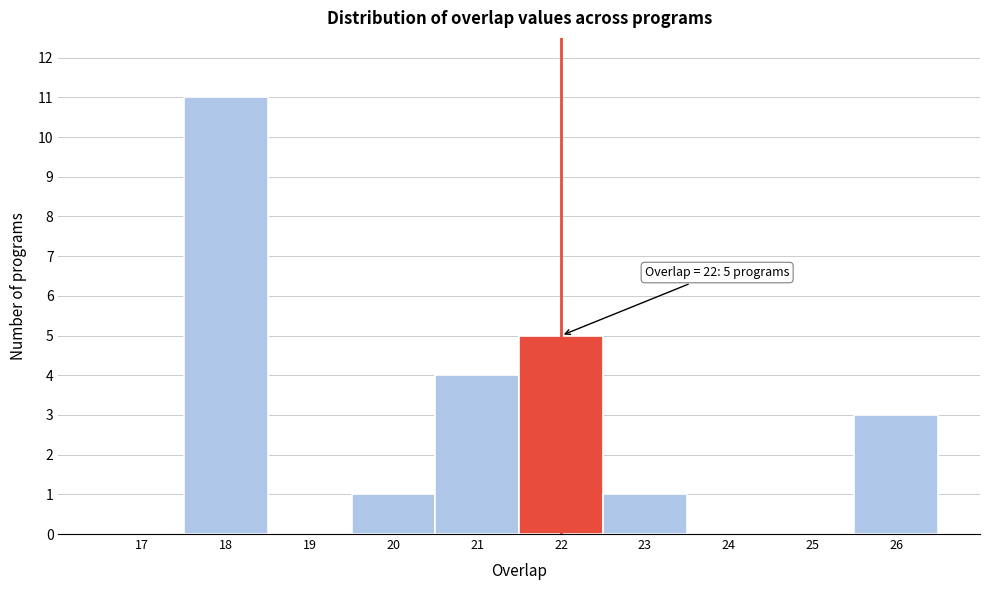

Reading right to left, extract all data points from this chart.

26=3	25=0	24=0	23=1	22=5	21=4	20=1	19=0	18=11	17=0